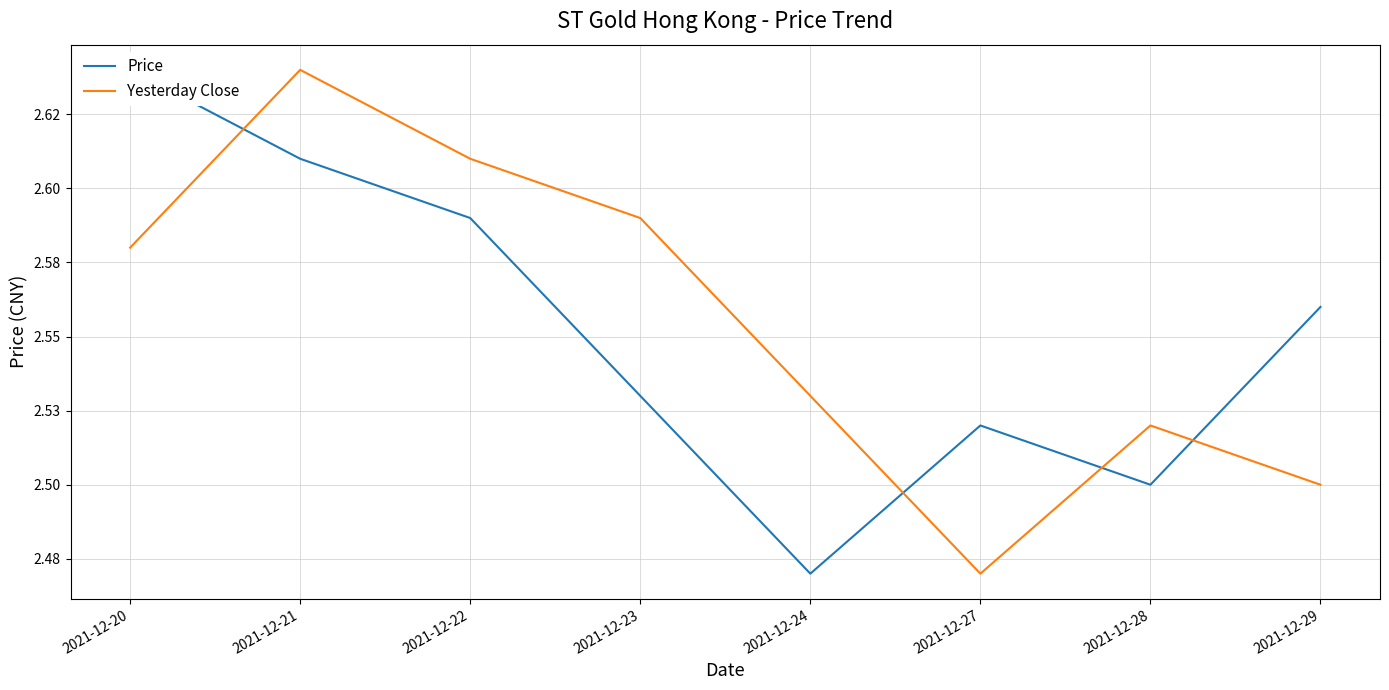

At 2021-12-29, list the series in order from smallest to largest.

Yesterday Close, Price